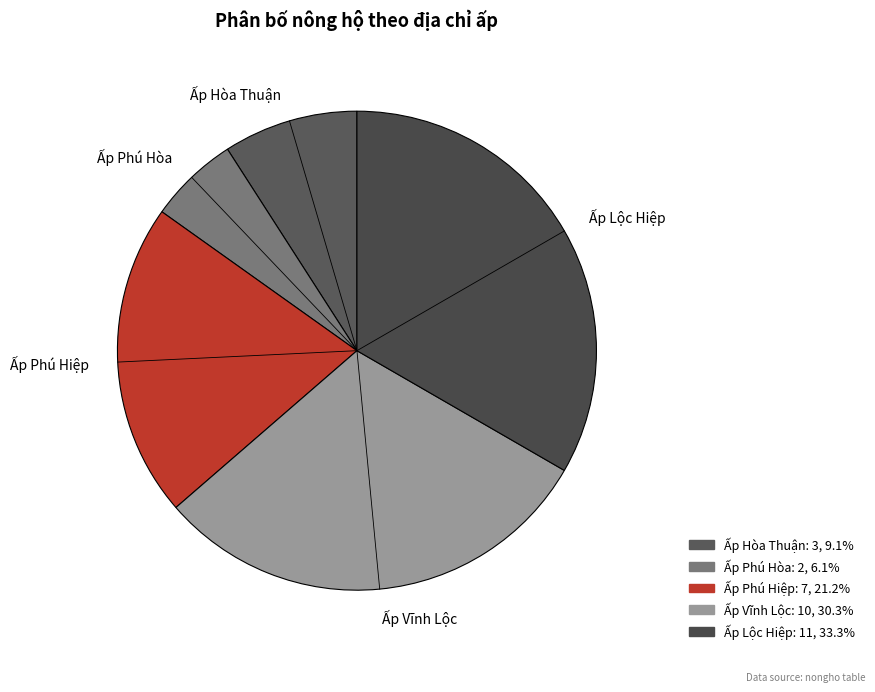

Which has a higher value, Ấp Hòa Thuận or Ấp Phú Hiệp?

Ấp Phú Hiệp